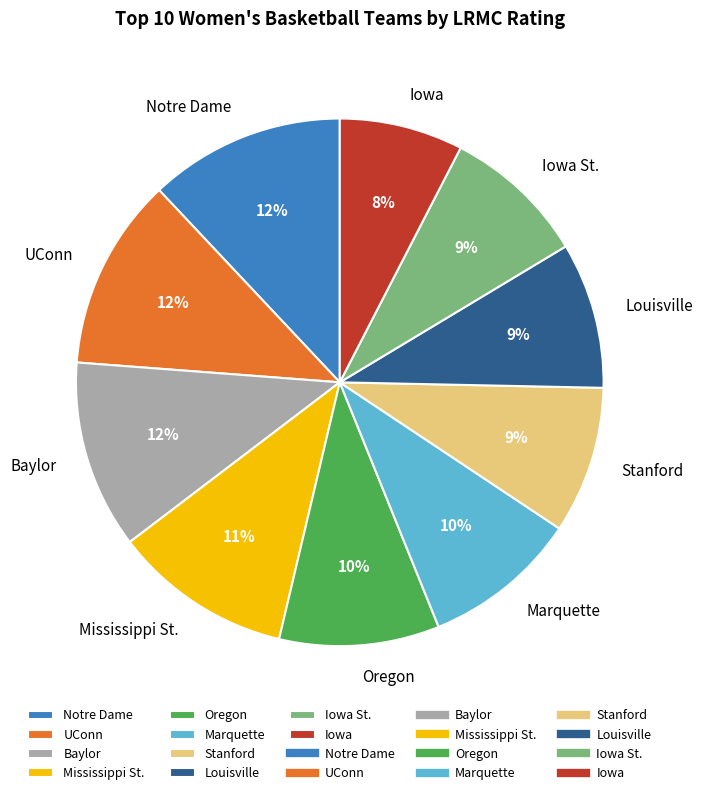

Does any single category account for the majority?

No